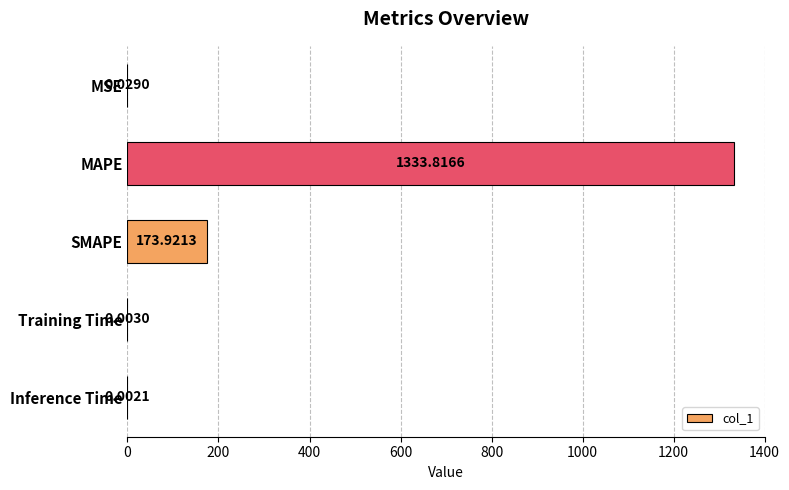

What is the sum of the values at MAPE and SMAPE?

1507.7